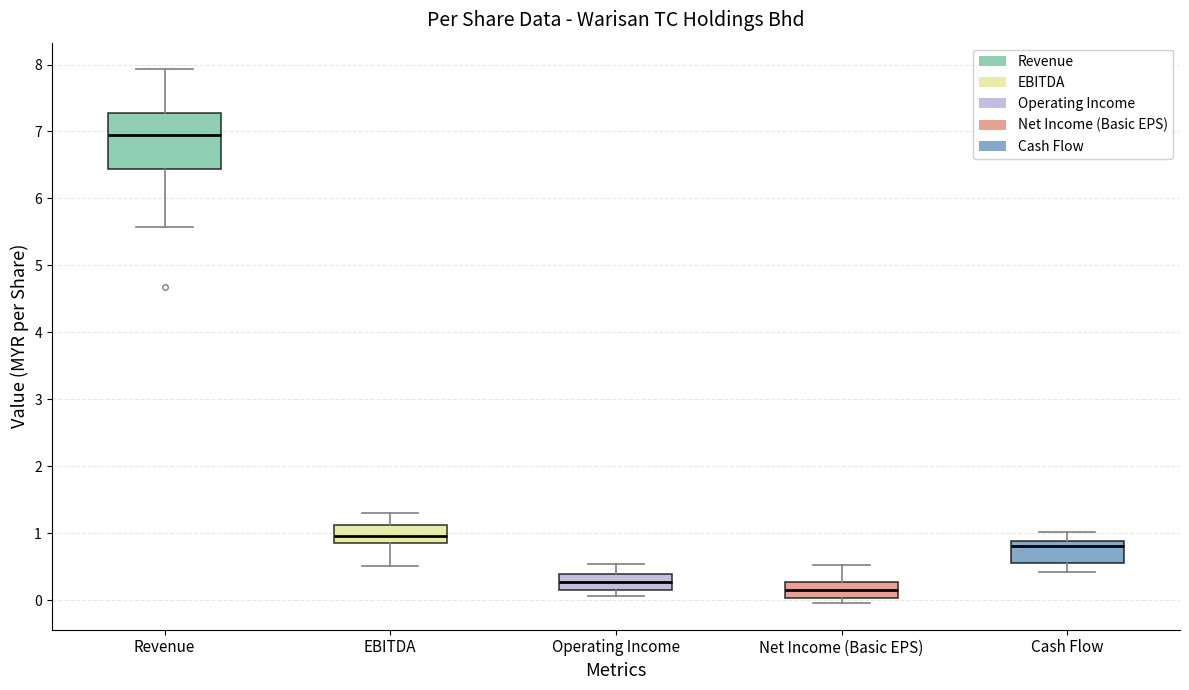

Comparing the boxes themselves (not the whiskers), which one is the tallest?

Revenue